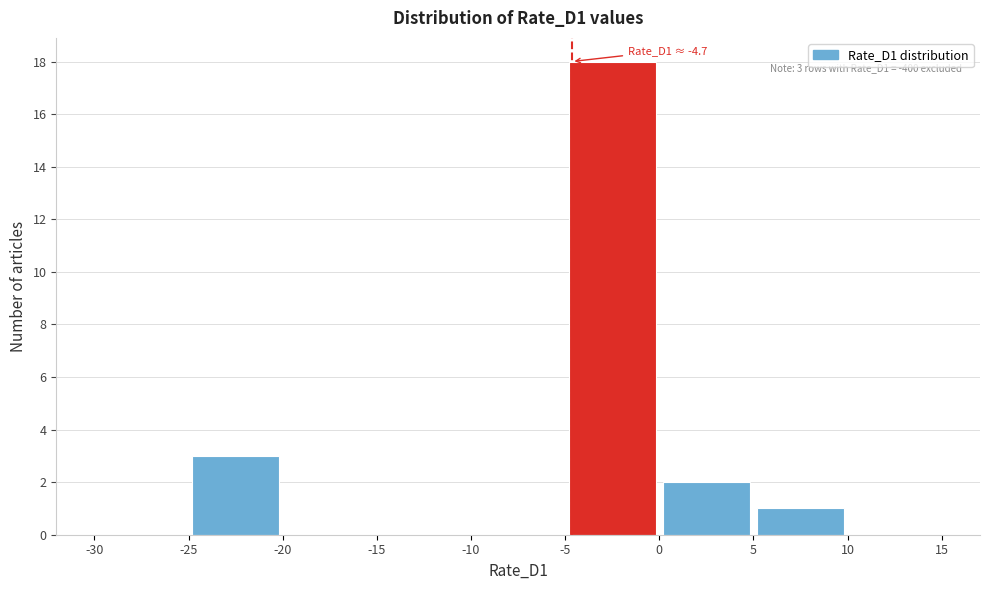

Over which range of the x-axis is the bar tallest?

-5 to 0